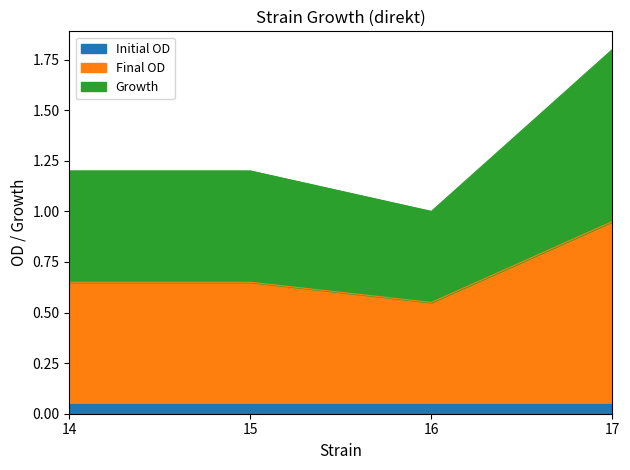

What is the total value across all series at 15?

1.2